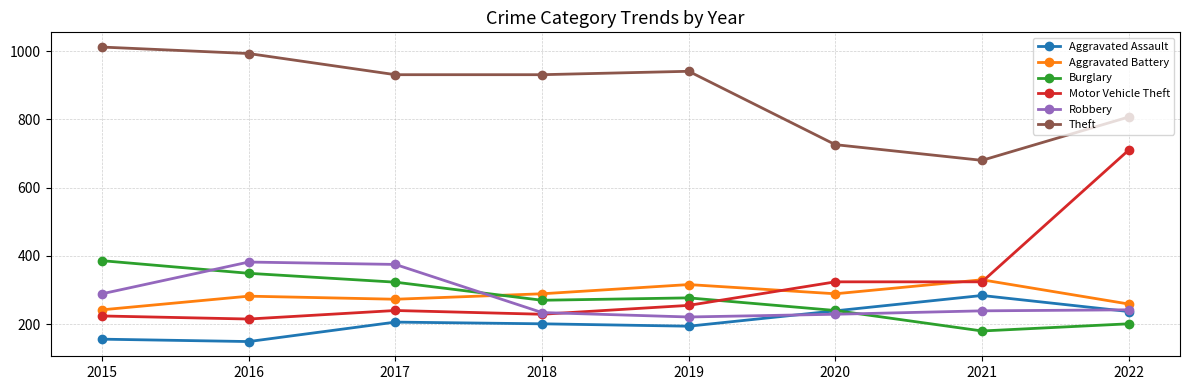

What are all the series names shown in the legend?

Aggravated Assault, Aggravated Battery, Burglary, Motor Vehicle Theft, Robbery, Theft